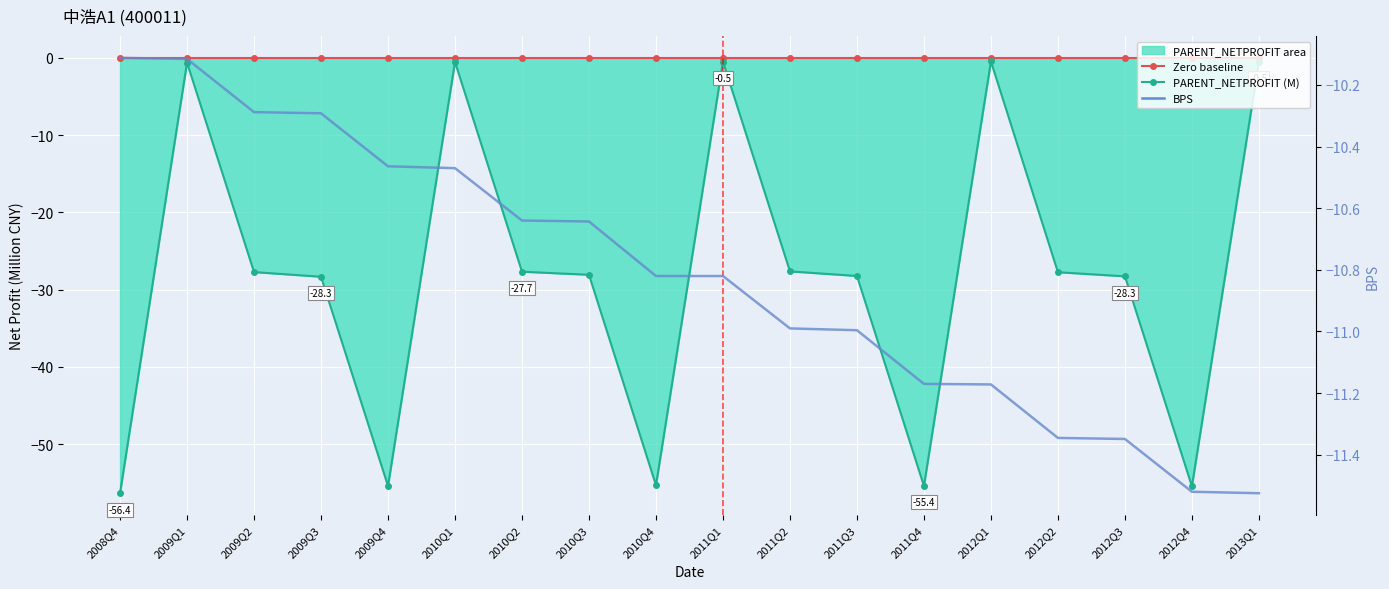

True or false: Zero baseline has a value of 0.0 at 2010Q2.

True